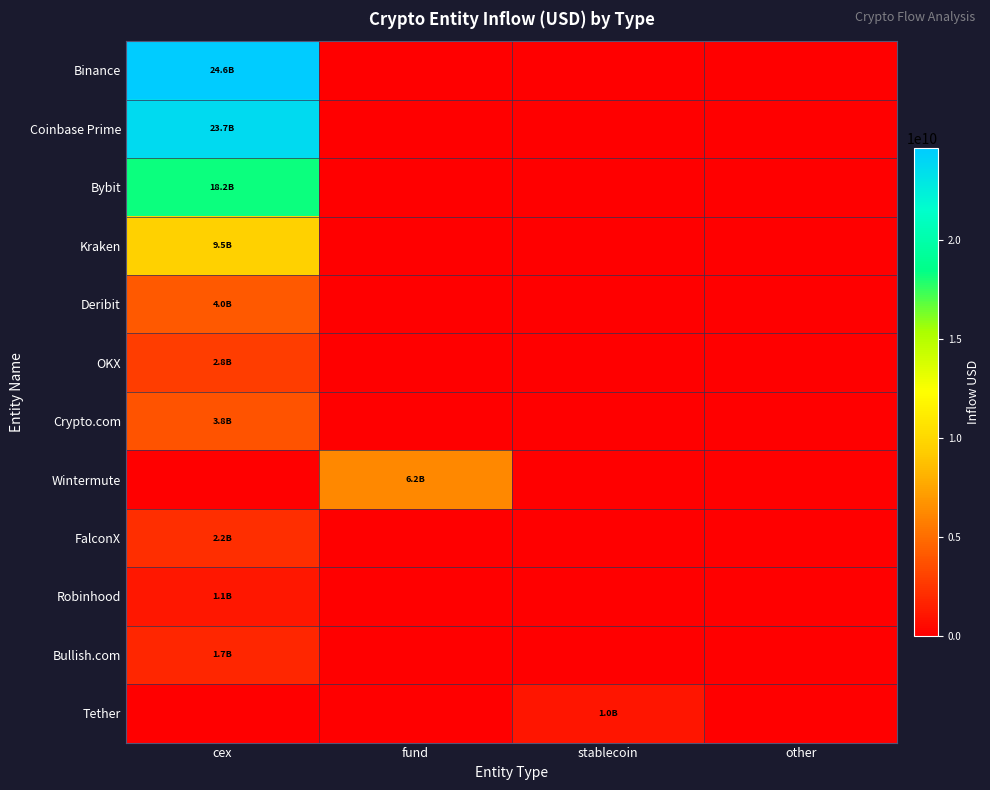

Rank the series by their maximum value, from highest to lowest.

Binance, Coinbase Prime, Bybit, Kraken, Wintermute, Deribit, Crypto.com, OKX, FalconX, Bullish.com, Robinhood, Tether